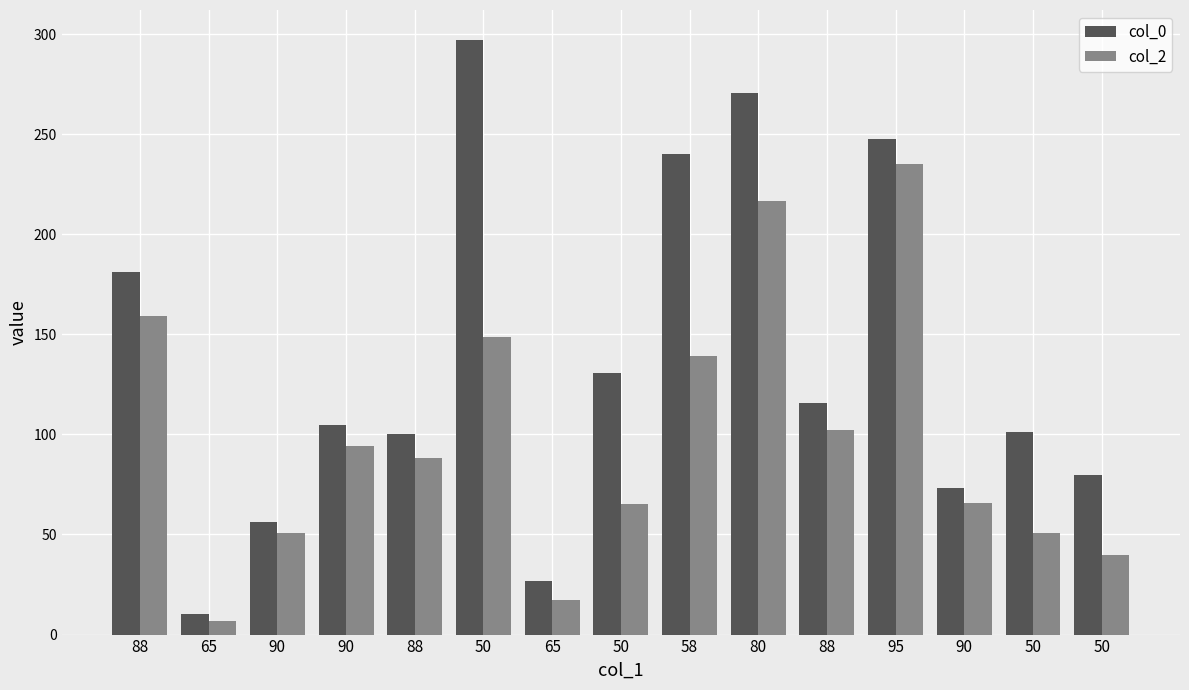

How many categories are shown in the chart?

15